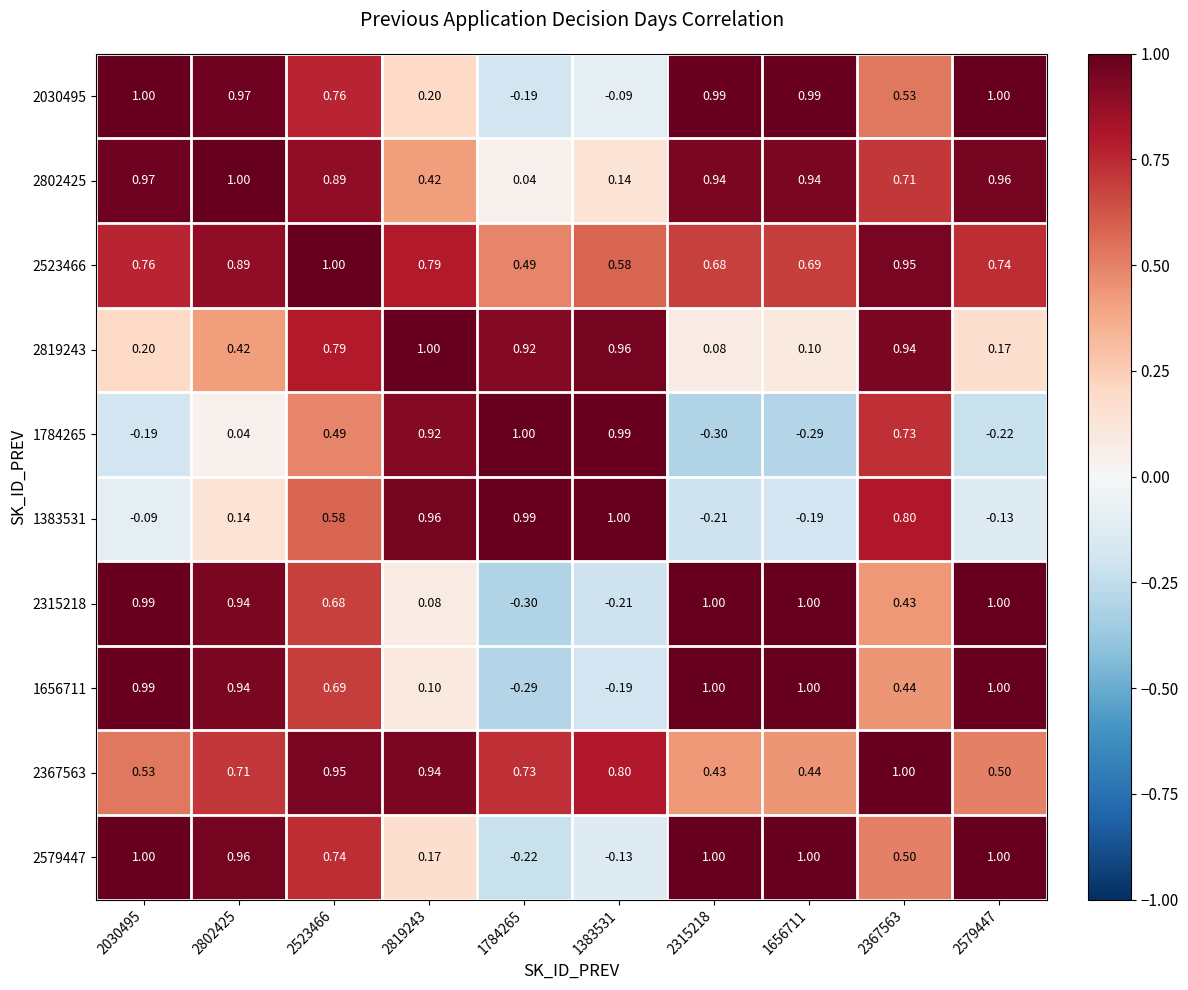

How many distinct data groups are displayed?

10